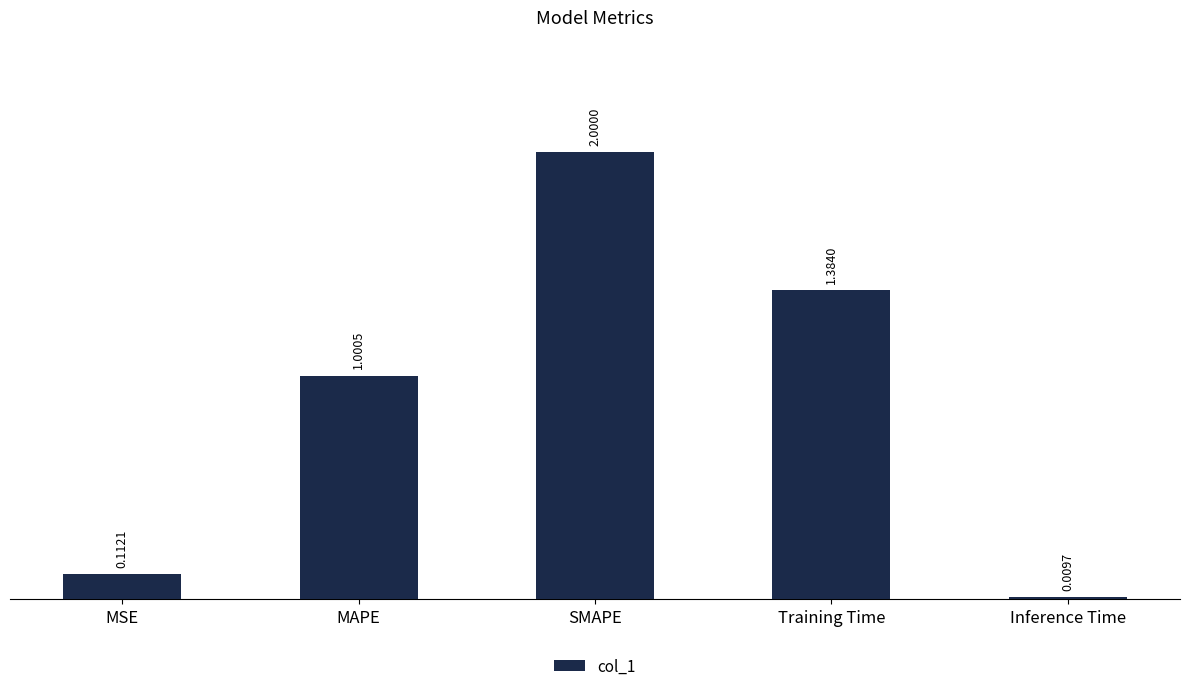

The chart shows a value of 0.0 at MSE. True or false?

False